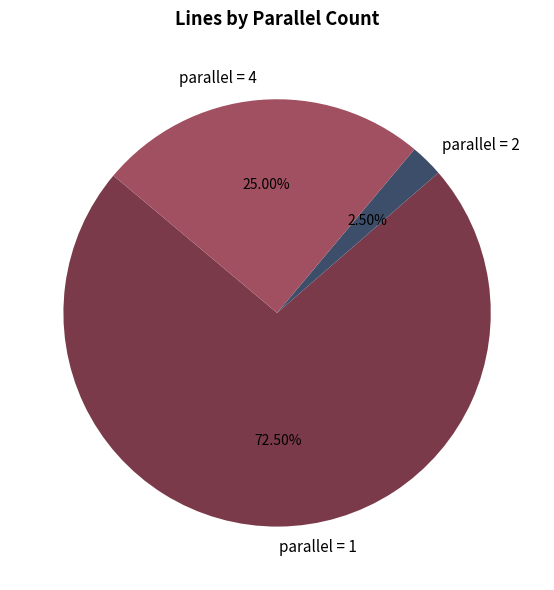

Does any single category account for the majority?

Yes